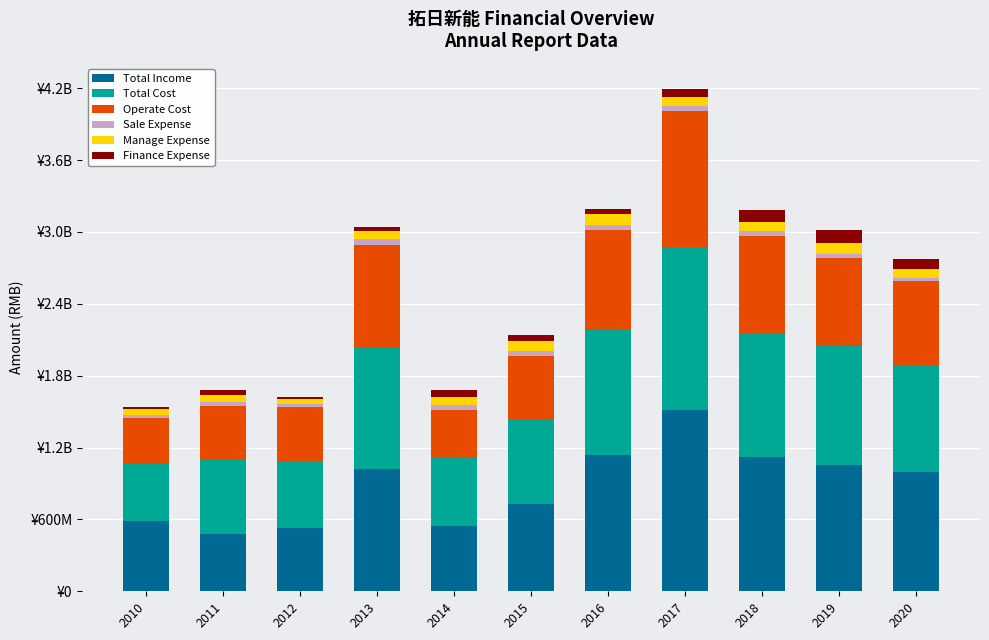

What is the minimum value for Total Income?

478086568.7